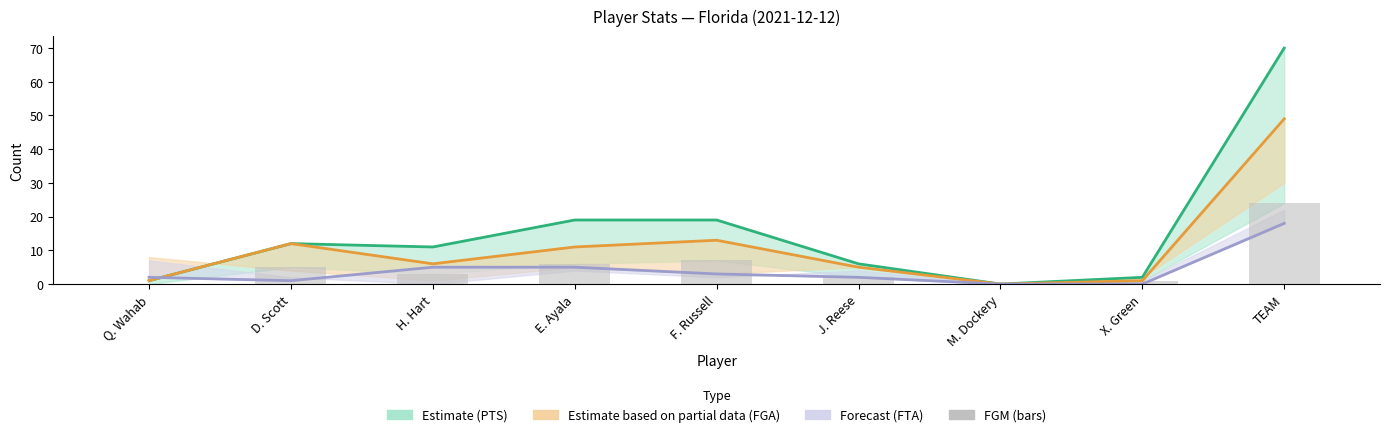

At which category is the sum across all series the highest?

TEAM